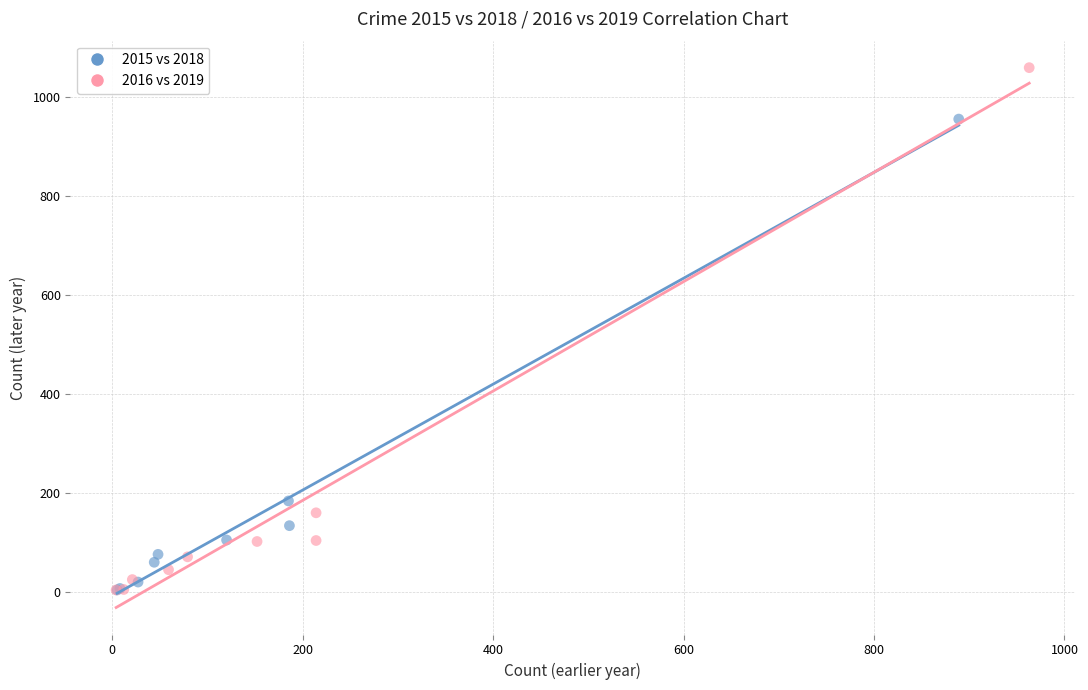

Which series has the largest Y range (max minus min)?

2016 vs 2019